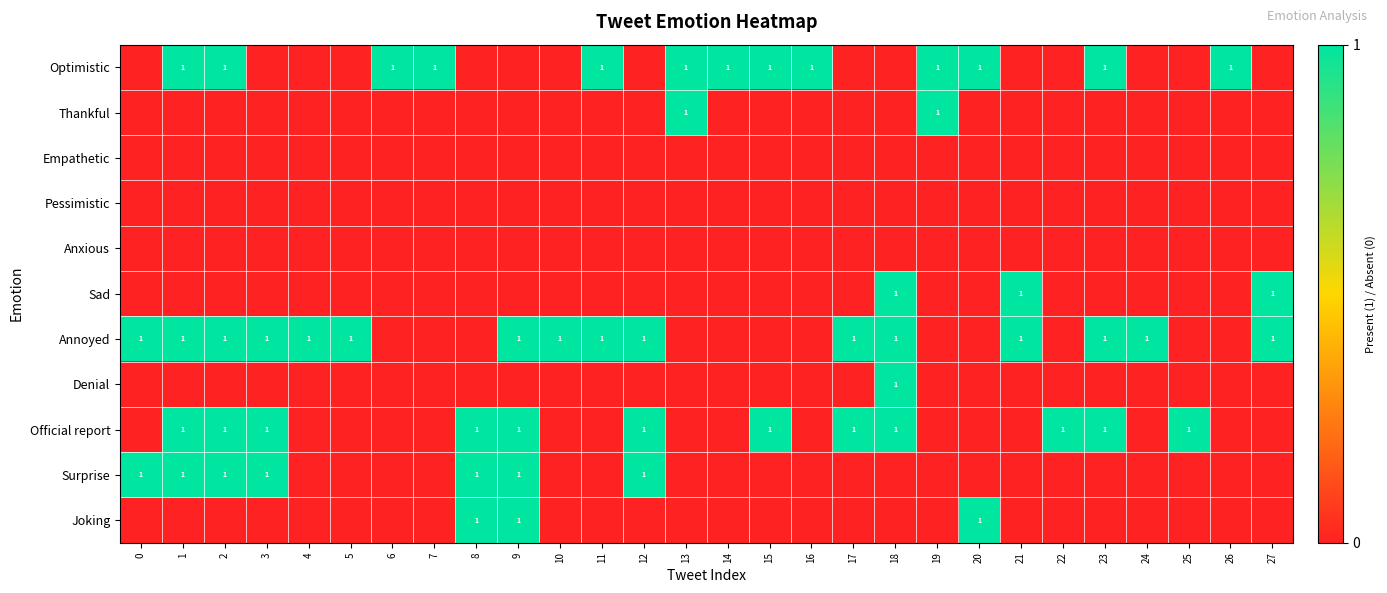

Rank the series by their maximum value, from lowest to highest.

Empathetic, Pessimistic, Anxious, Optimistic, Thankful, Sad, Annoyed, Denial, Official report, Surprise, Joking